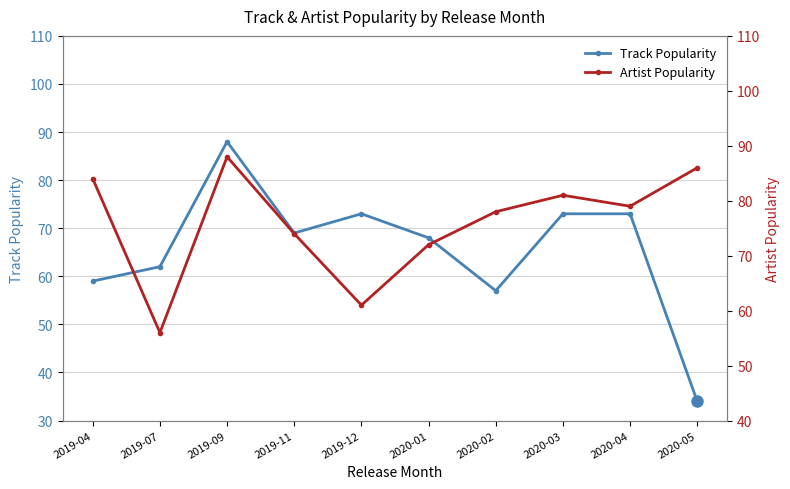

What is the difference between the Artist Popularity values at 2020-02 and 2019-11?

4